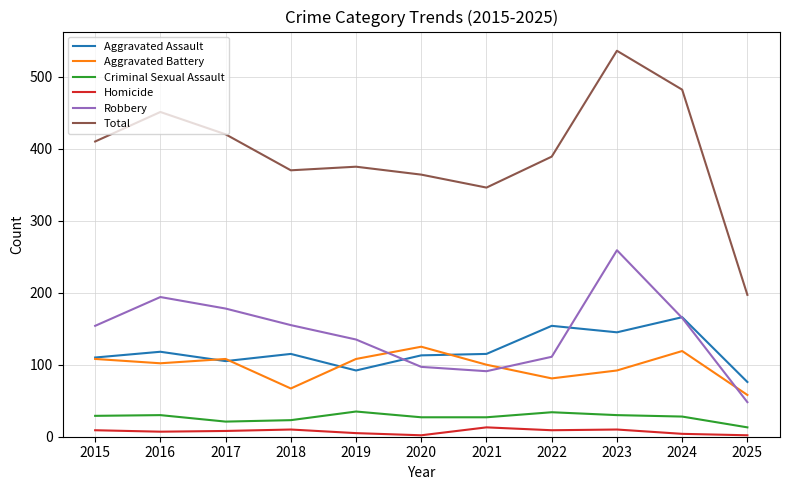

Which series has the largest range (max minus min)?

Total